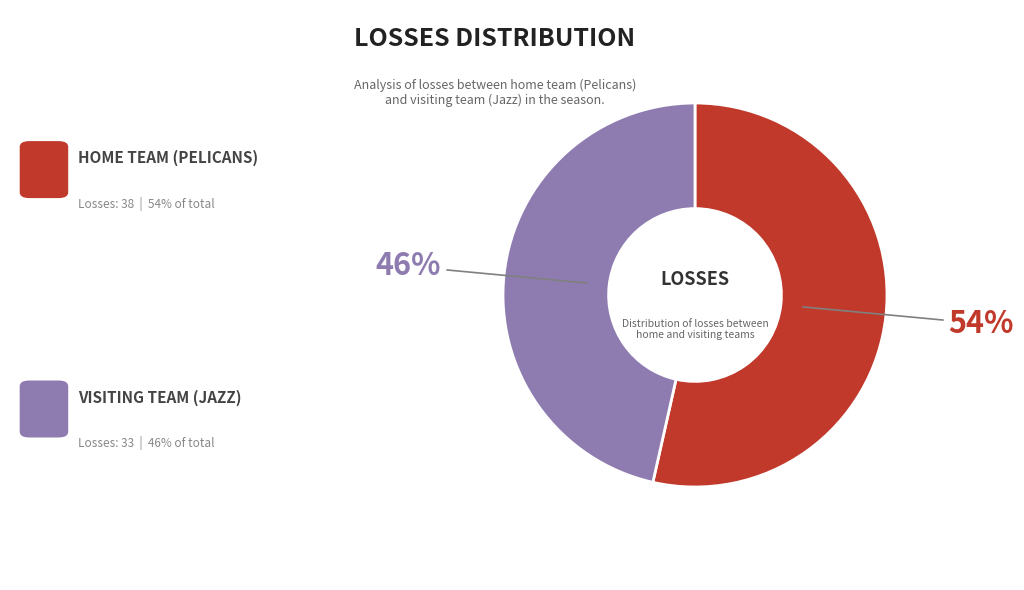

Is there a majority slice in this chart?

Yes